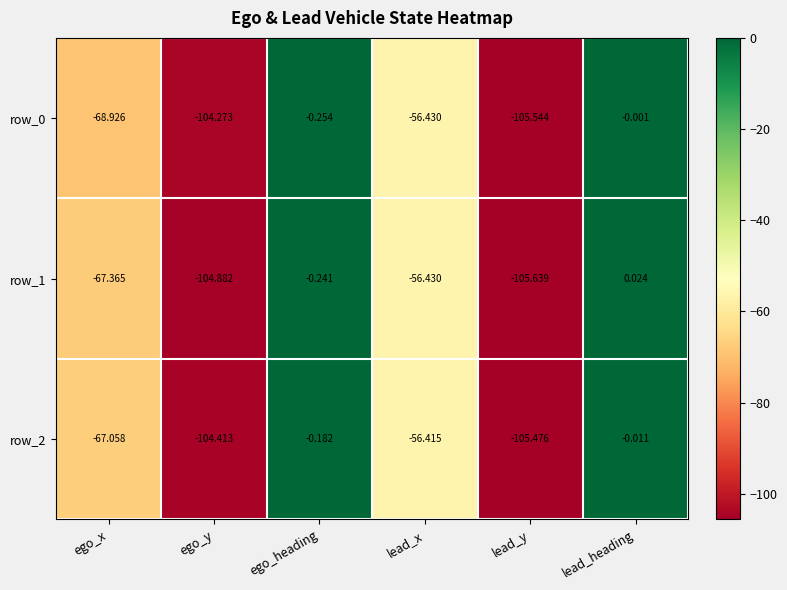

List the labels in order of row_2 value, smallest first.

lead_y, ego_y, ego_x, lead_x, ego_heading, lead_heading